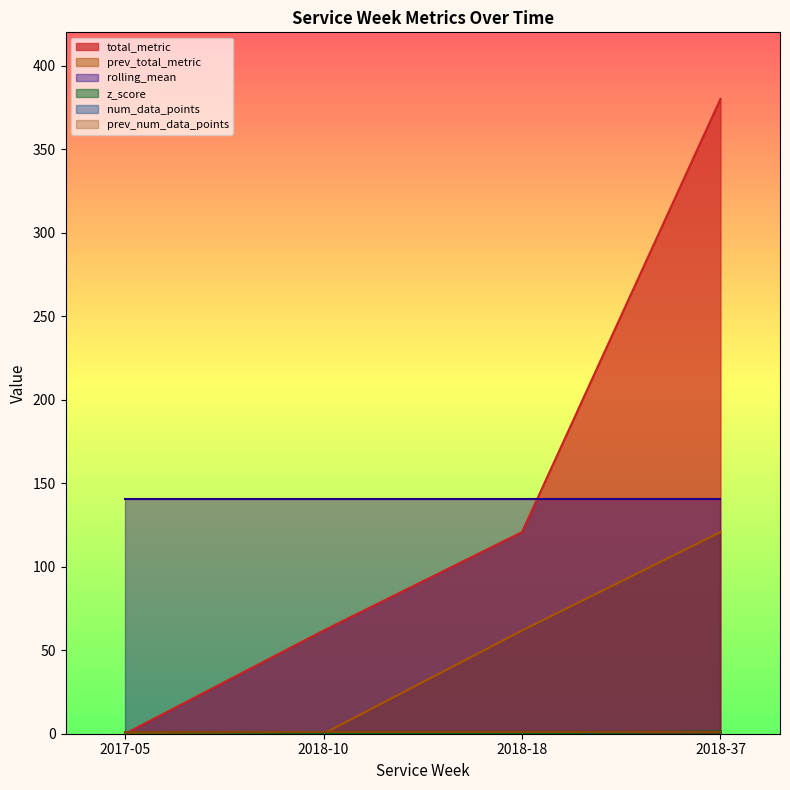

What is the label of the 4th point from the left?

2018-37